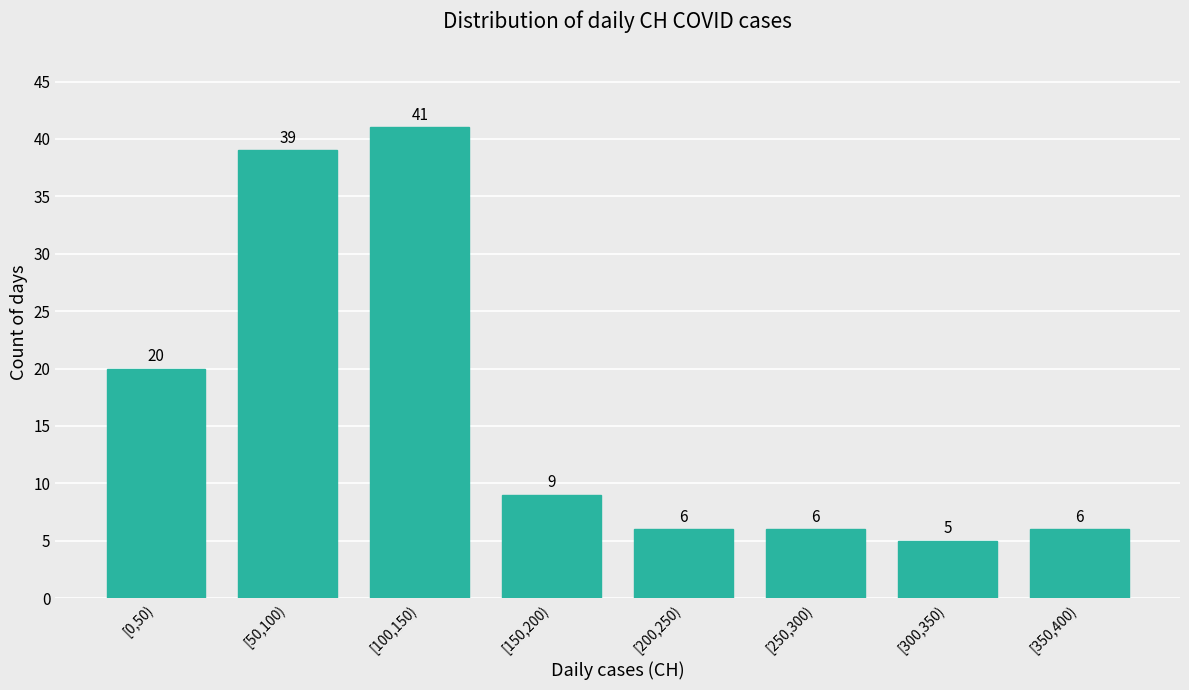

Reading left to right, extract all data points from this chart.

20	39	41	9	6	6	5	6